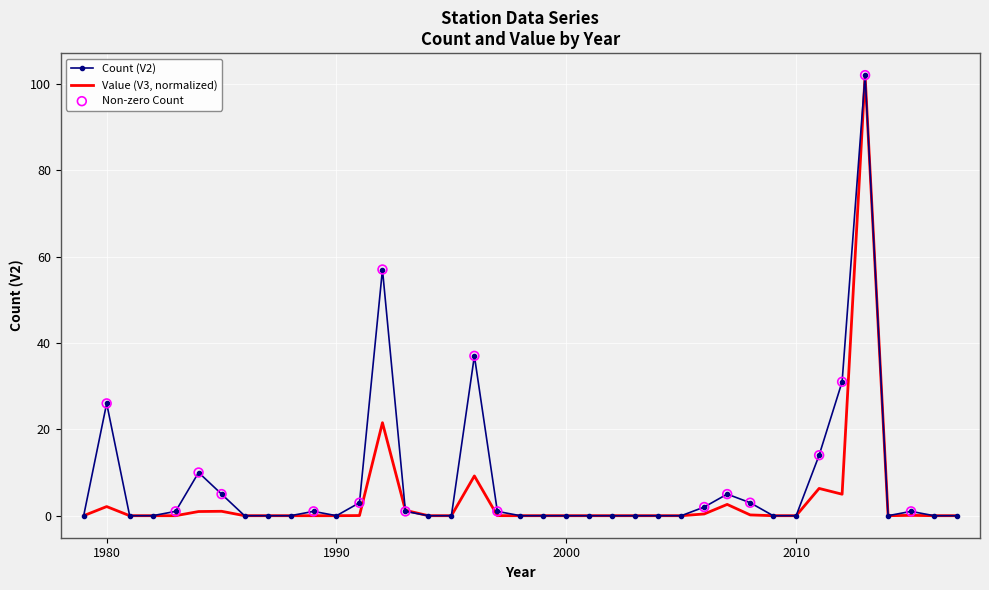

What is the highest value of the Count (V2) series?

102.0